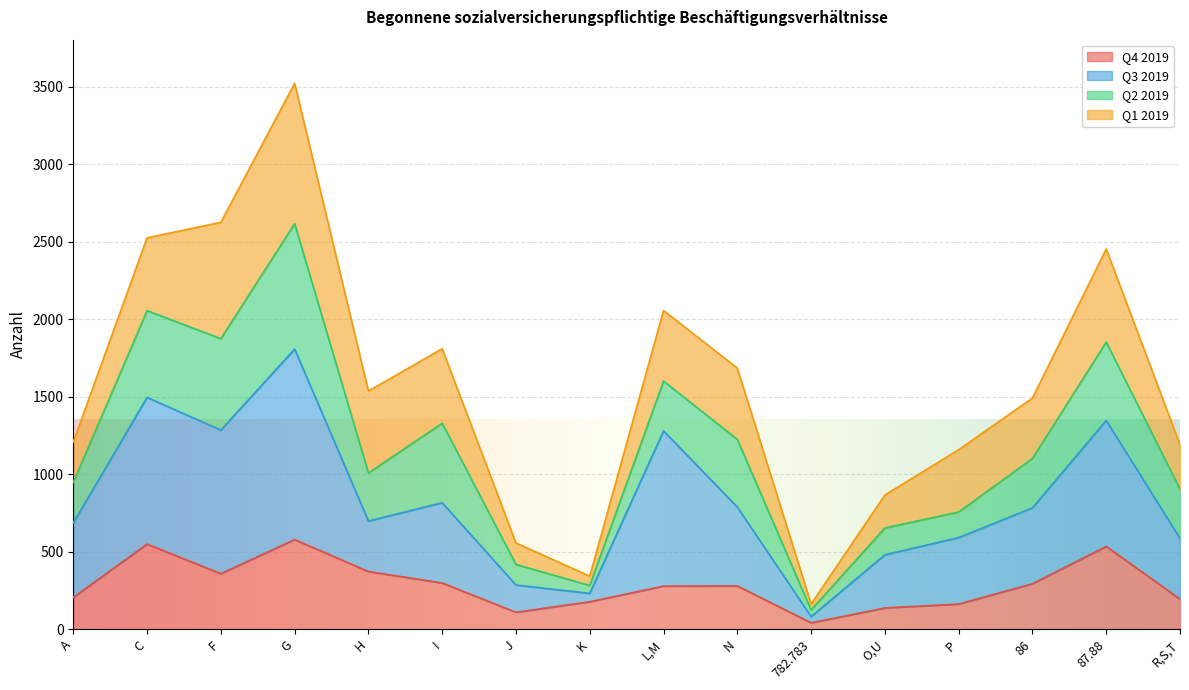

What is the highest value of the Q4 2019 series?

578